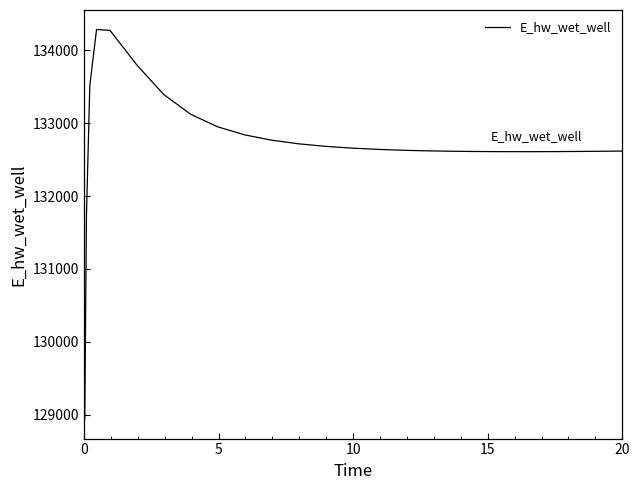

What is the smallest value displayed?

128942.1